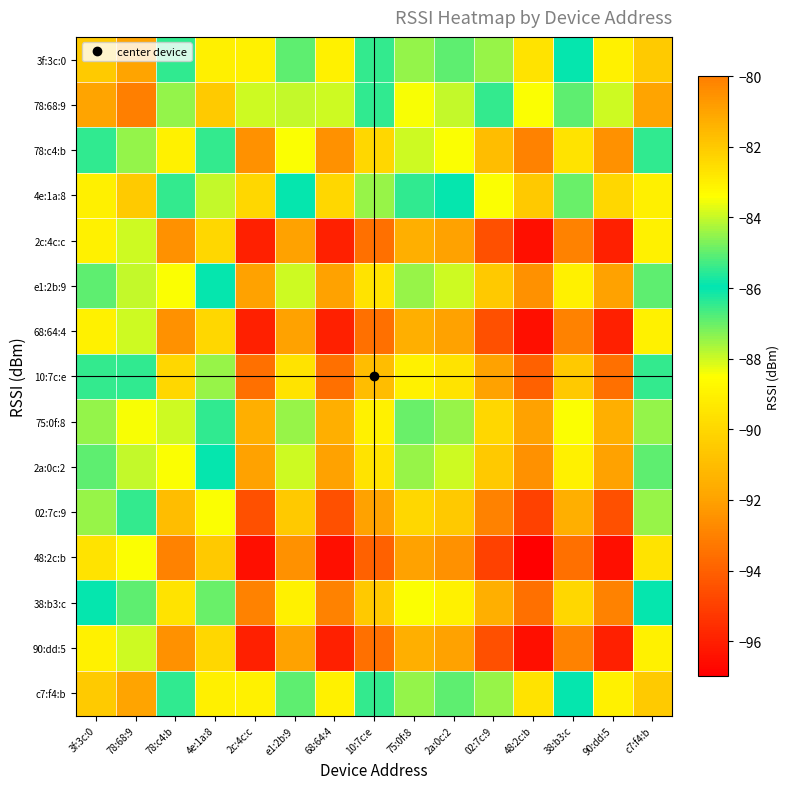

Count the number of categories in the chart.

15